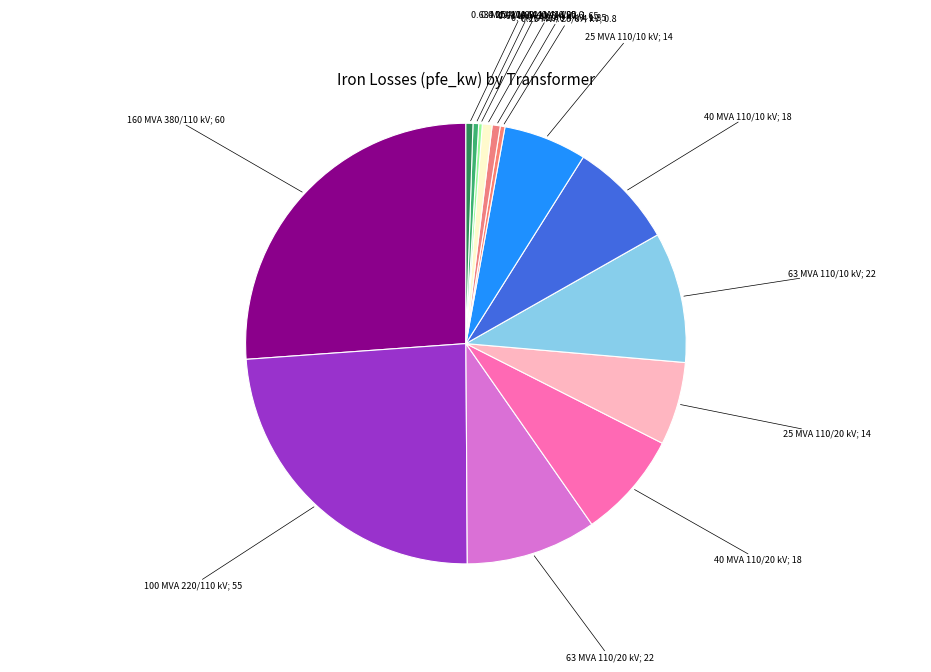

True or false: 40 MVA 110/20 kV; 18 accounts for 15% of the total.

False